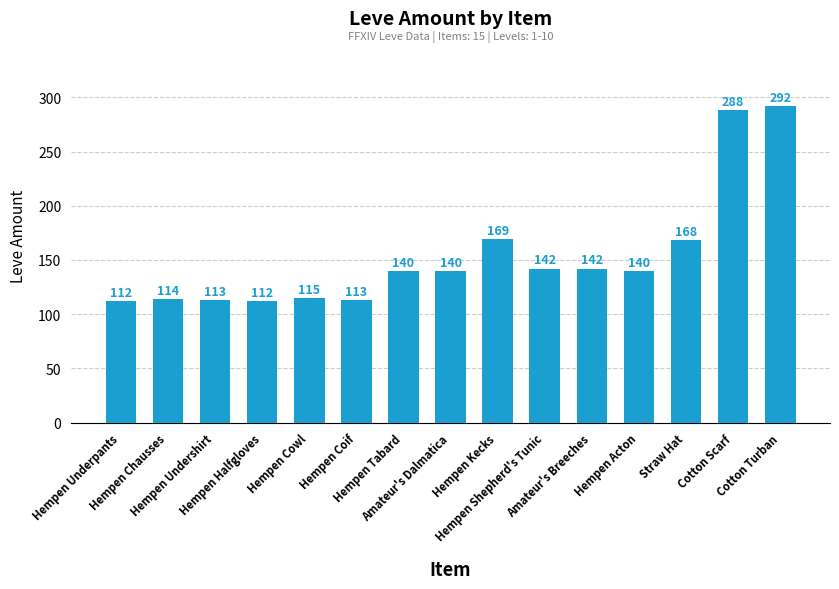

Which category has the highest value across all series?

Cotton Turban